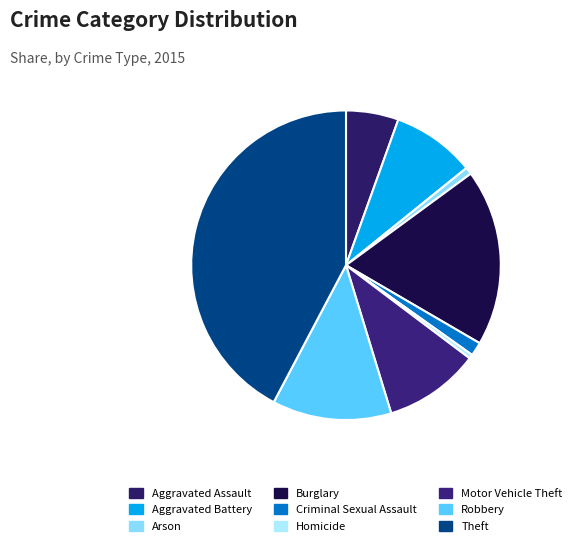

Do Motor Vehicle Theft and Burglary together represent more than half of the pie?

No